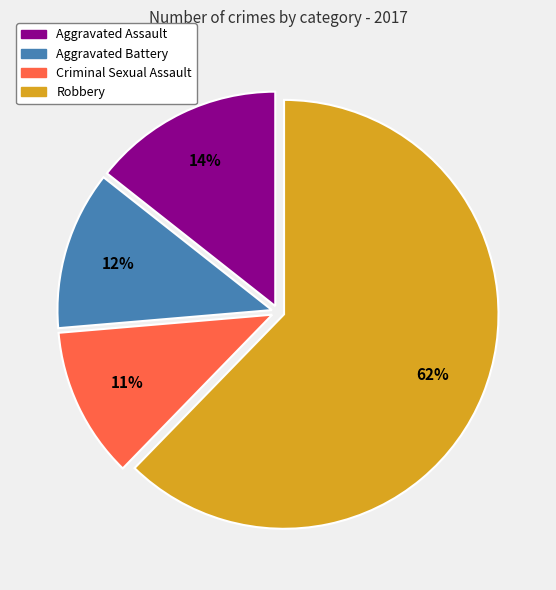

Which slice is the largest?

Robbery